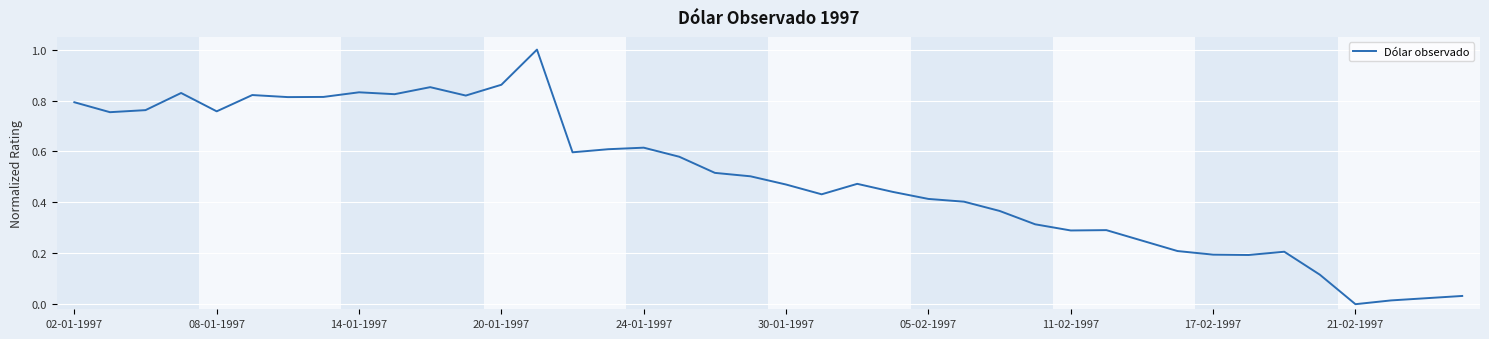

How many values exceed 0?

39